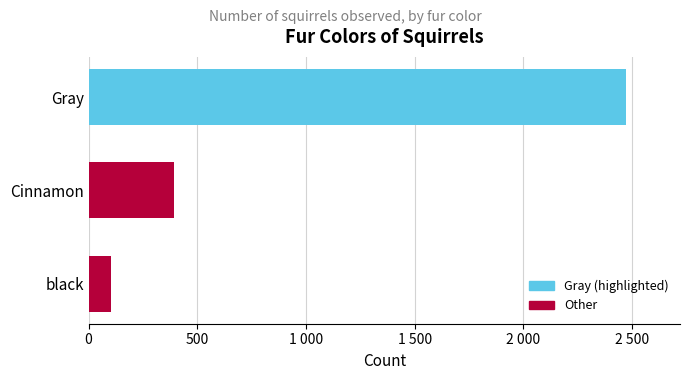

Rank the categories by value from highest to lowest.

Gray, Cinnamon, black